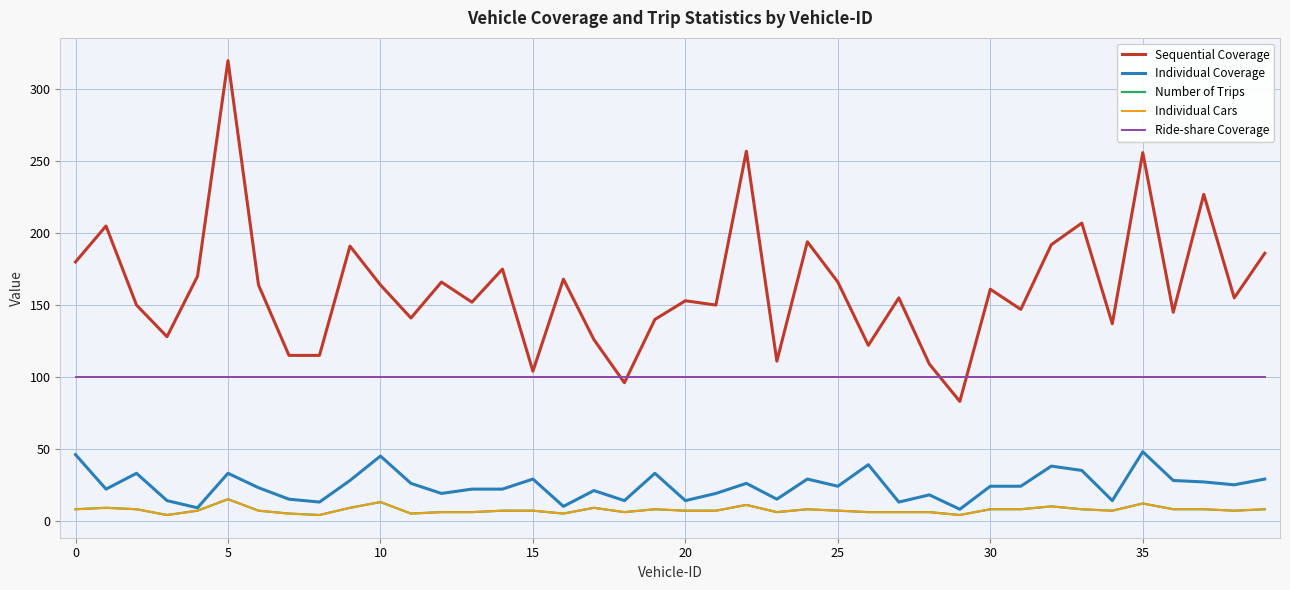

List the series in order of their peak value, highest first.

Sequential Coverage, Ride-share Coverage, Individual Coverage, Number of Trips, Individual Cars